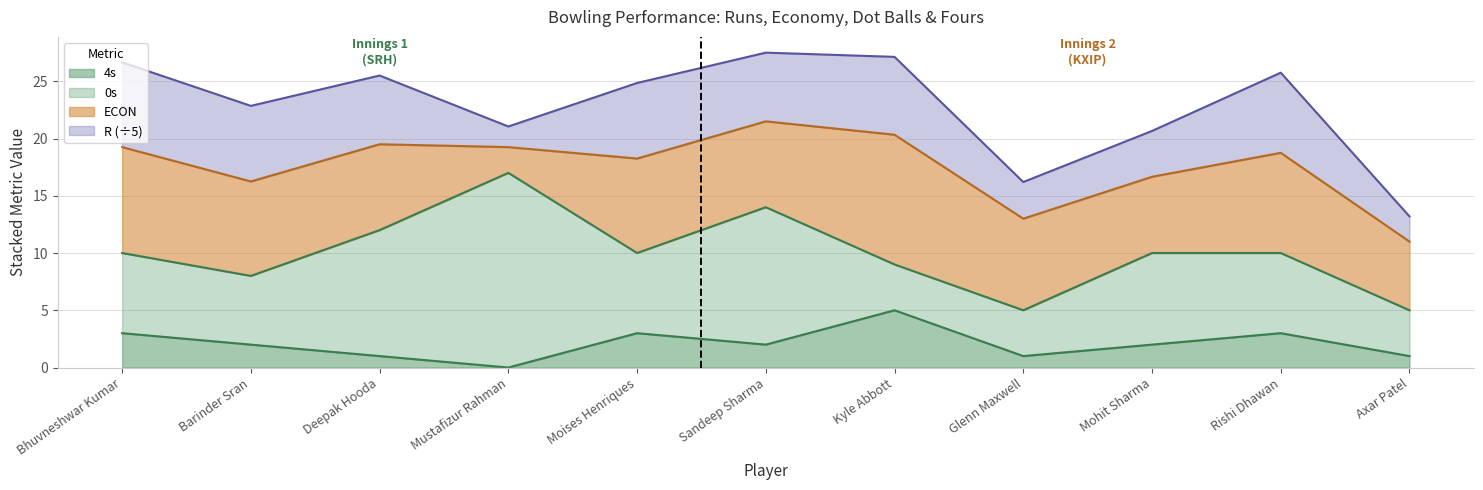

Where is 4s nearest to the value 2?

Barinder Sran